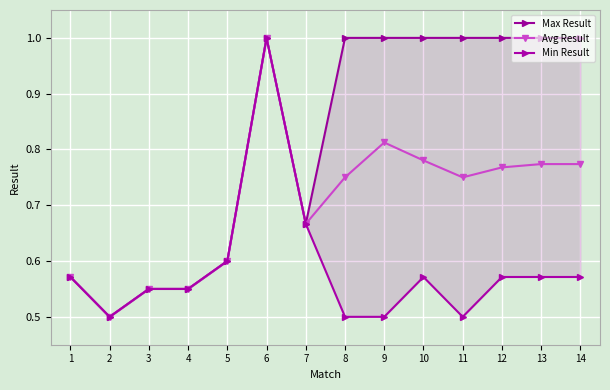

What is the maximum value for Min Result?

1.0